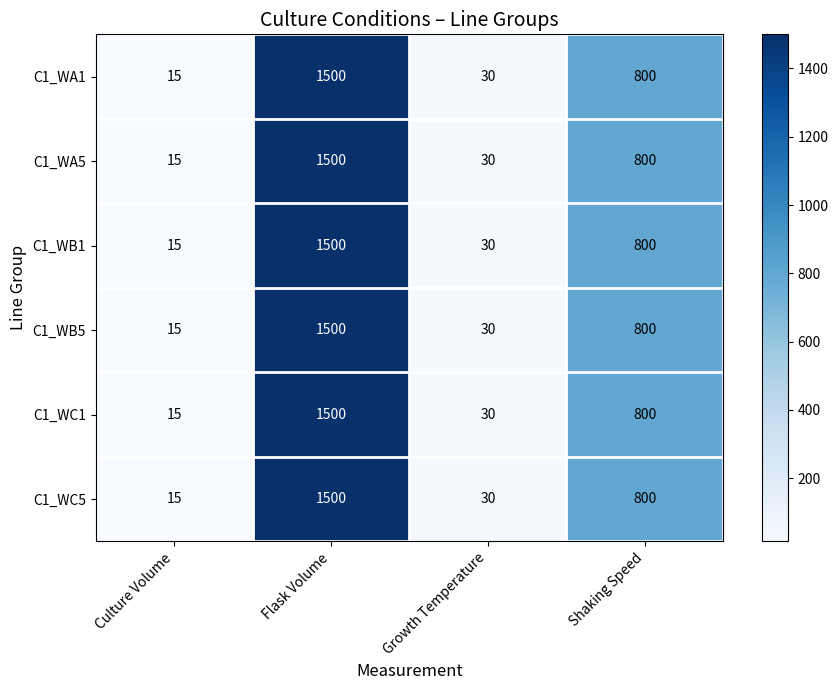

At how many categories does at least one series exceed 412?

2